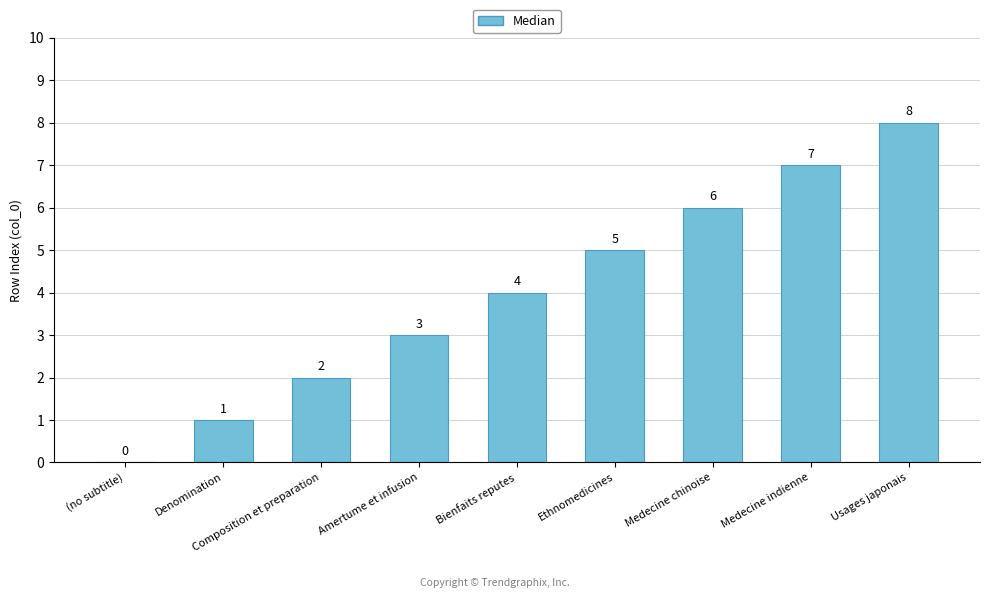

Reading left to right, list all the values displayed in this chart.

0	1	2	3	4	5	6	7	8